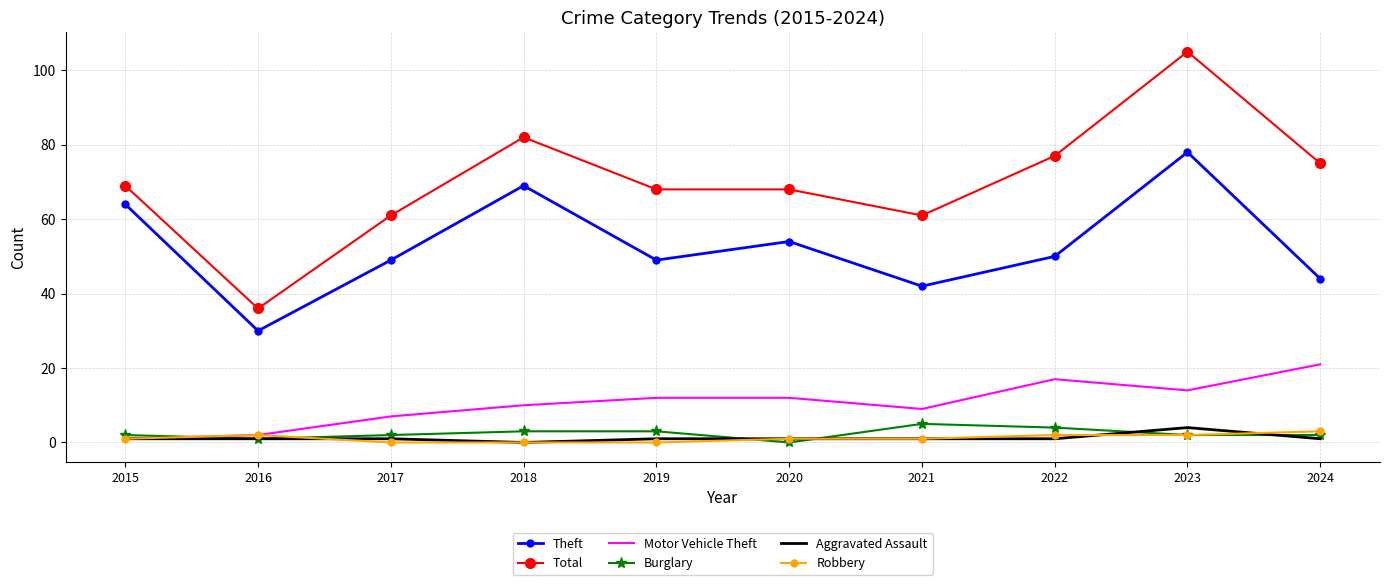

What is the sum of all Theft values?

529